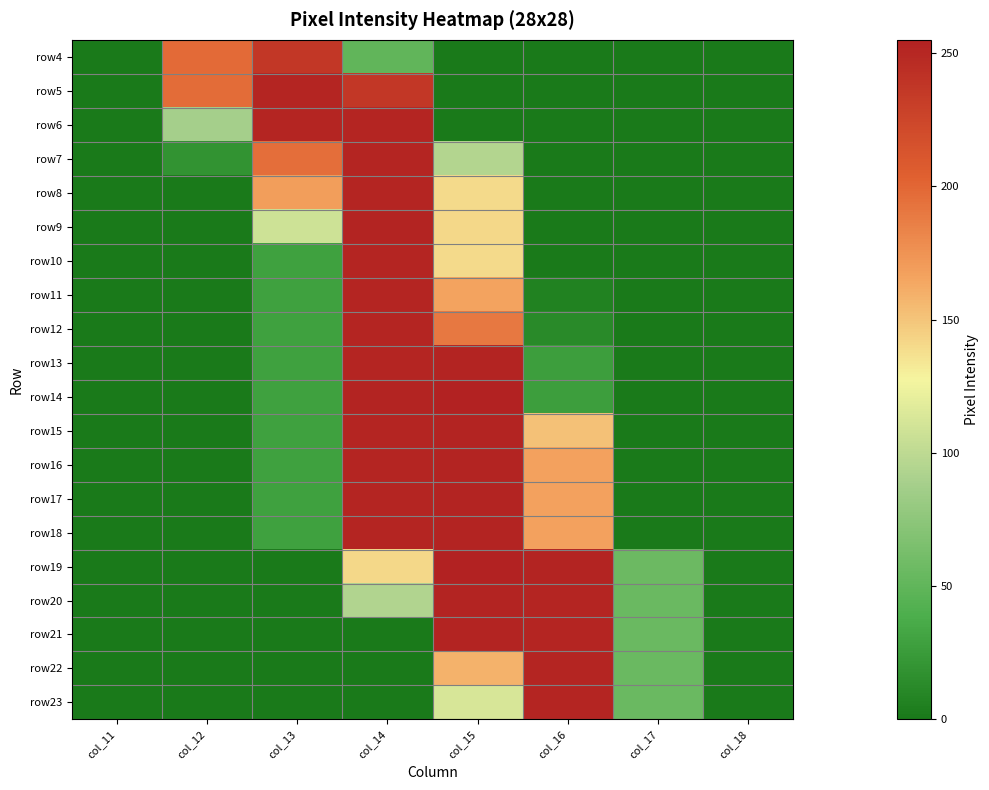

Reading right to left, extract all data points from this chart.

row4: col_18=0	col_17=0	col_16=0	col_15=0	col_14=50	col_13=237	col_12=198	col_11=0
row5: col_18=0	col_17=0	col_16=0	col_15=0	col_14=237	col_13=252	col_12=197	col_11=0
row6: col_18=0	col_17=0	col_16=0	col_15=0	col_14=252	col_13=252	col_12=88	col_11=0
row7: col_18=0	col_17=0	col_16=0	col_15=95	col_14=252	col_13=196	col_12=19	col_11=0
row8: col_18=0	col_17=0	col_16=0	col_15=140	col_14=252	col_13=169	col_12=0	col_11=0
row9: col_18=0	col_17=0	col_16=0	col_15=141	col_14=253	col_13=108	col_12=0	col_11=0
row10: col_18=0	col_17=0	col_16=0	col_15=140	col_14=252	col_13=29	col_12=0	col_11=0
row11: col_18=0	col_17=0	col_16=6	col_15=166	col_14=252	col_13=29	col_12=0	col_11=0
row12: col_18=0	col_17=0	col_16=12	col_15=190	col_14=252	col_13=29	col_12=0	col_11=0
row13: col_18=0	col_17=0	col_16=27	col_15=253	col_14=252	col_13=29	col_12=0	col_11=0
row14: col_18=0	col_17=0	col_16=27	col_15=255	col_14=253	col_13=29	col_12=0	col_11=0
row15: col_18=0	col_17=0	col_16=152	col_15=253	col_14=252	col_13=29	col_12=0	col_11=0
row16: col_18=0	col_17=0	col_16=167	col_15=253	col_14=252	col_13=29	col_12=0	col_11=0
row17: col_18=0	col_17=0	col_16=167	col_15=253	col_14=252	col_13=29	col_12=0	col_11=0
row18: col_18=0	col_17=0	col_16=167	col_15=253	col_14=252	col_13=29	col_12=0	col_11=0
row19: col_18=0	col_17=56	col_16=253	col_15=255	col_14=141	col_13=0	col_12=0	col_11=0
row20: col_18=0	col_17=55	col_16=252	col_15=253	col_14=94	col_13=0	col_12=0	col_11=0
row21: col_18=0	col_17=55	col_16=252	col_15=253	col_14=0	col_13=0	col_12=0	col_11=0
row22: col_18=0	col_17=55	col_16=252	col_15=159	col_14=0	col_13=0	col_12=0	col_11=0
row23: col_18=0	col_17=55	col_16=252	col_15=113	col_14=0	col_13=0	col_12=0	col_11=0